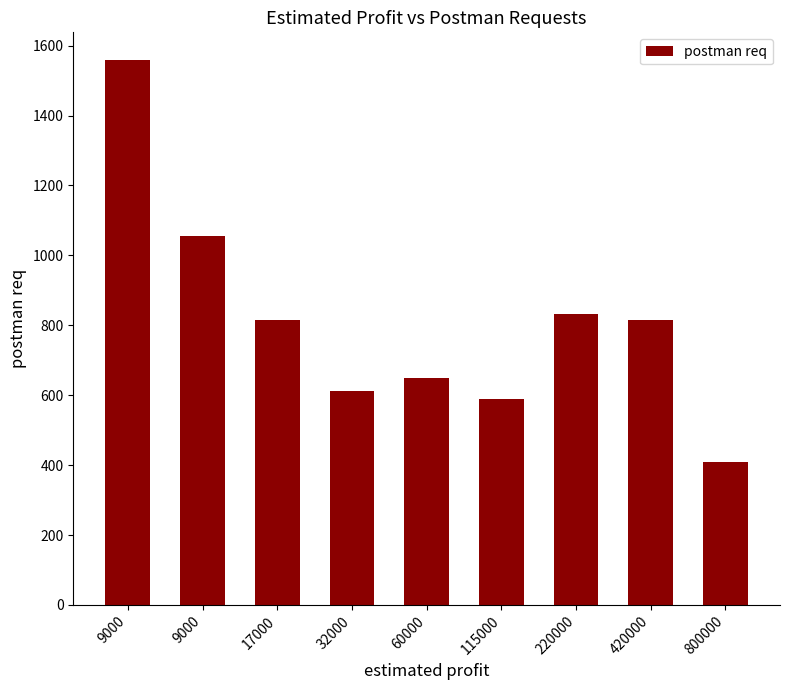

How many bars are there in total?

9